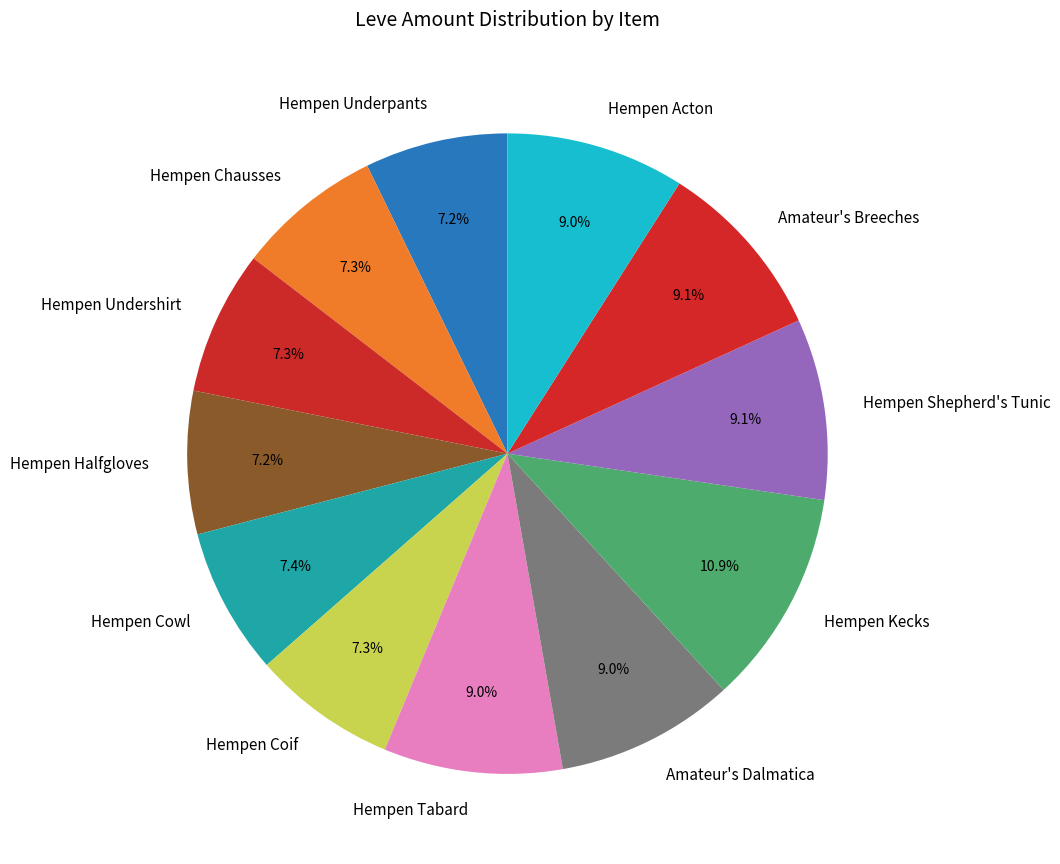

Which category has the biggest portion of the pie?

Hempen Kecks